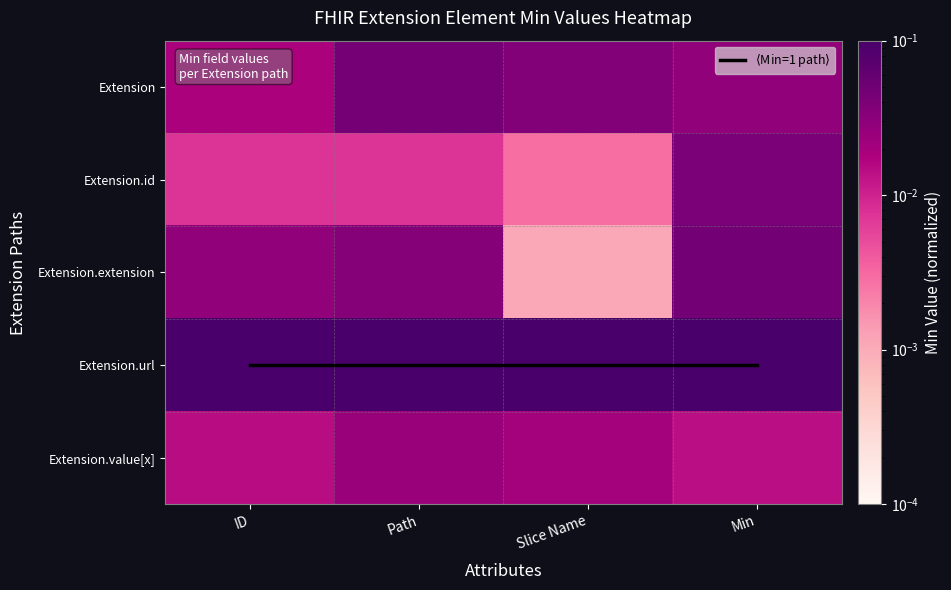

What is the total value across all series at Path?

4.1